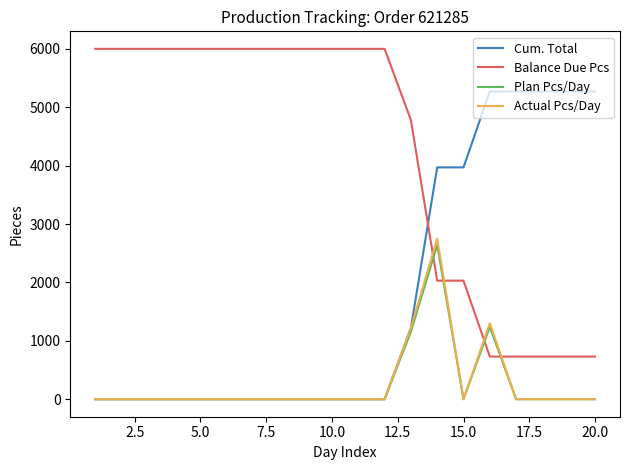

Reading left to right, what are all the values shown in this chart?

Cum. Total: 0.0	0.0	0.0	0.0	0.0	0.0	0.0	0.0	0.0	0.0	0.0	0.0	1220.0	3970.0	3970.0	5270.0	5270.0	5270.0	5270.0	5270.0
Balance Due Pcs: 6000.0	6000.0	6000.0	6000.0	6000.0	6000.0	6000.0	6000.0	6000.0	6000.0	6000.0	6000.0	4780.0	2030.0	2030.0	730.0	730.0	730.0	730.0	730.0
Plan Pcs/Day: 0.0	0.0	0.0	0.0	0.0	0.0	0.0	0.0	0.0	0.0	0.0	0.0	1155.0	2640.0	0.0	1237.5	0.0	0.0	0.0	0.0
Actual Pcs/Day: 0.0	0.0	0.0	0.0	0.0	0.0	0.0	0.0	0.0	0.0	0.0	0.0	1220.0	2750.0	0.0	1300.0	0.0	0.0	0.0	0.0